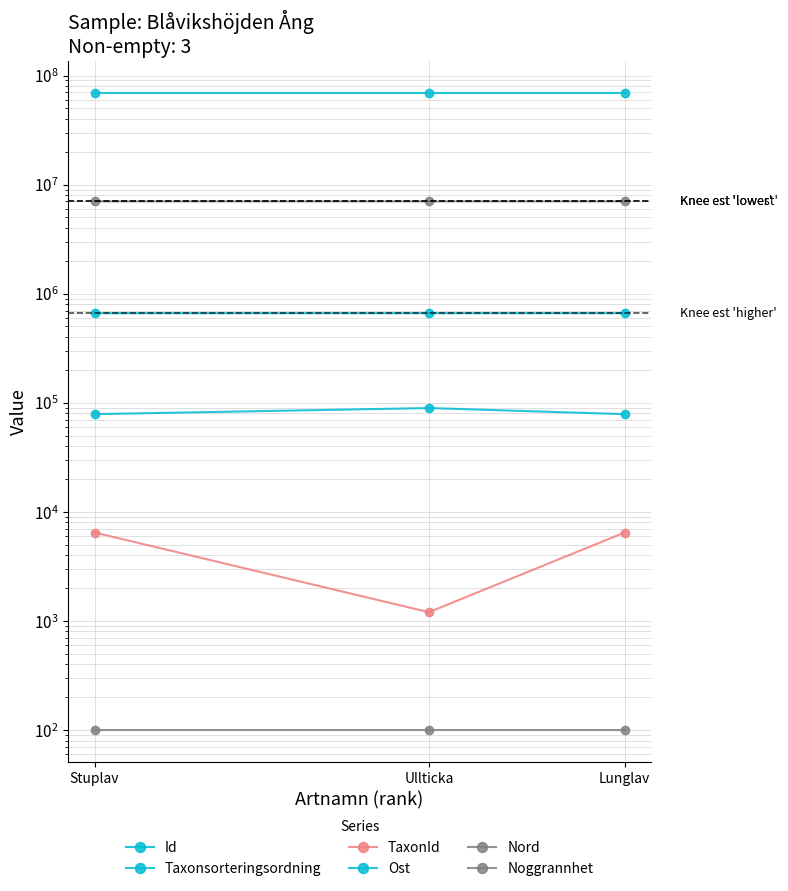

True or false: Ost has a value of 662417.0 at Lunglav.

True